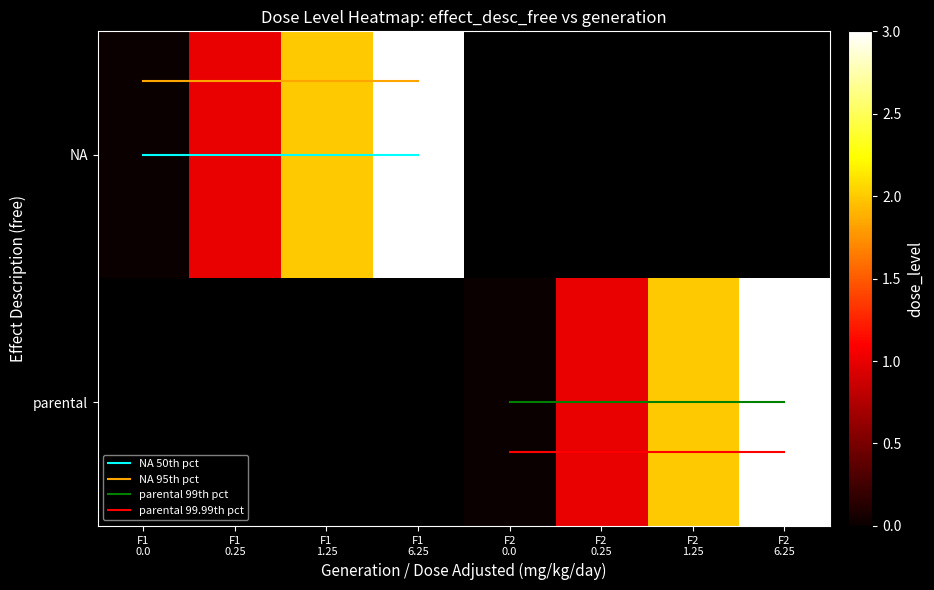

What is the greatest value displayed?

3